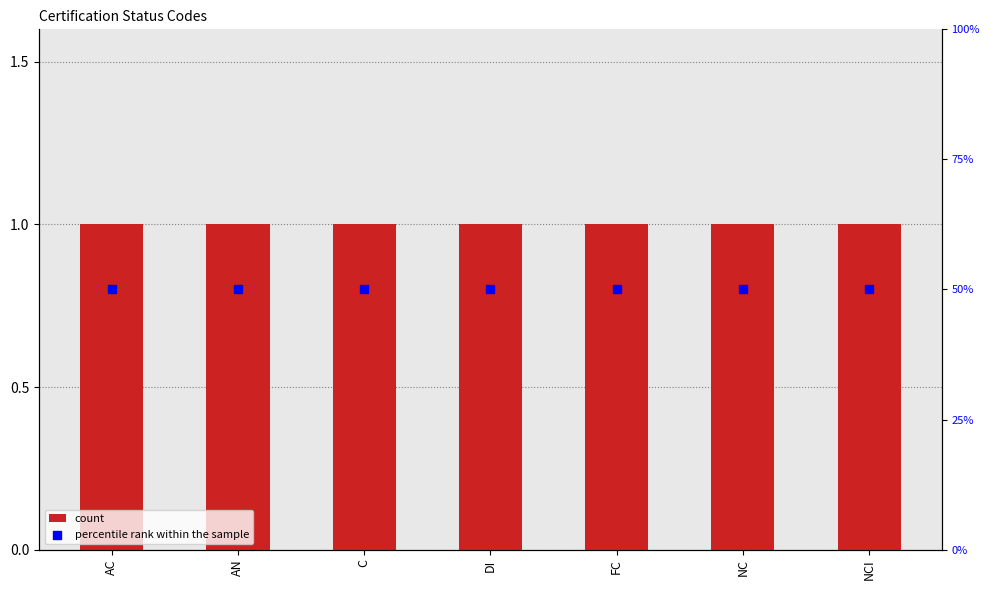

Which series has the largest Y range (max minus min)?

count